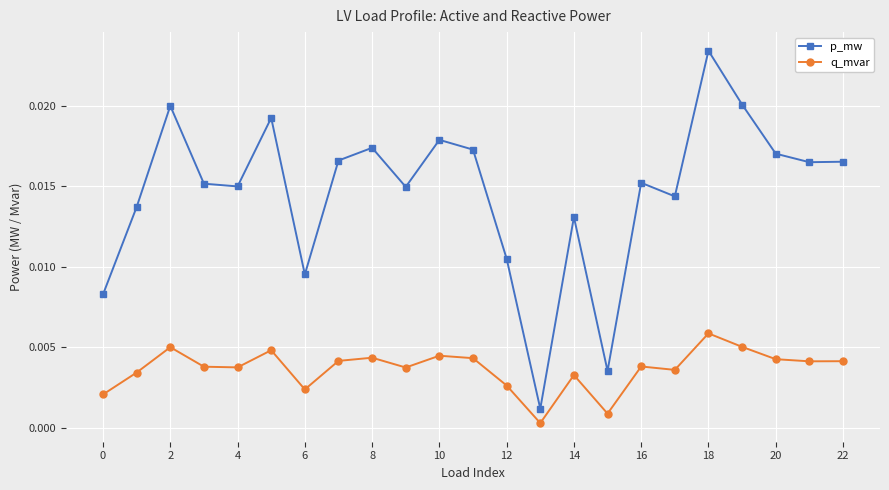

True or false: q_mvar and p_mw cross at least once.

False